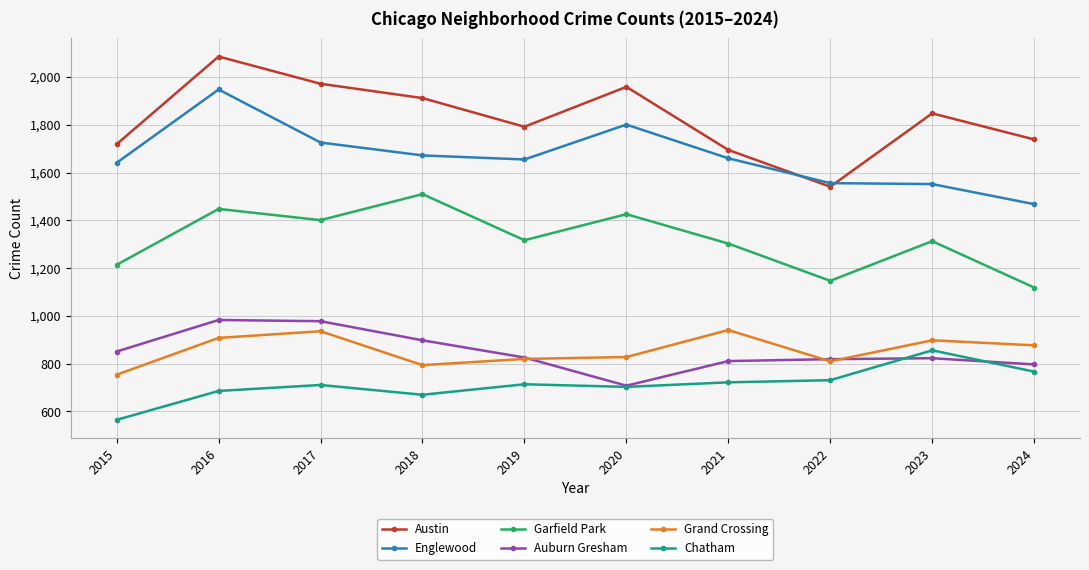

Where is Englewood nearest to the value 1708?

2017